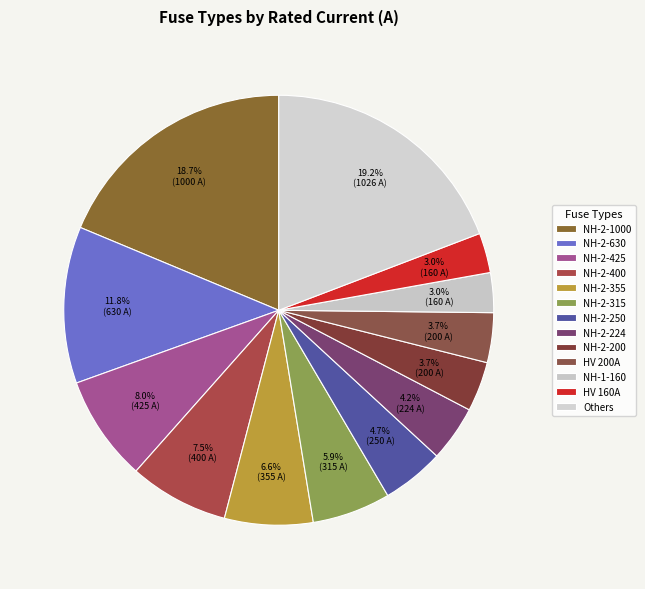

How many segments does this pie chart have?

13